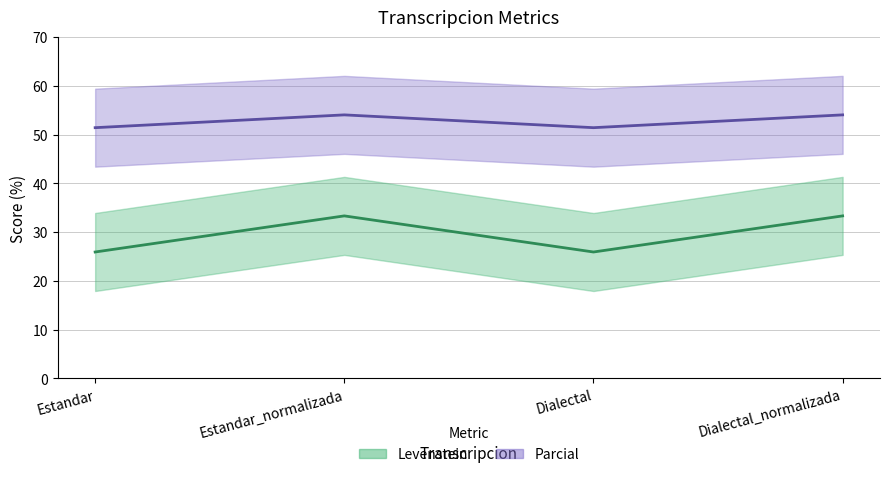

Is this an area chart (filled region under the line)?

No